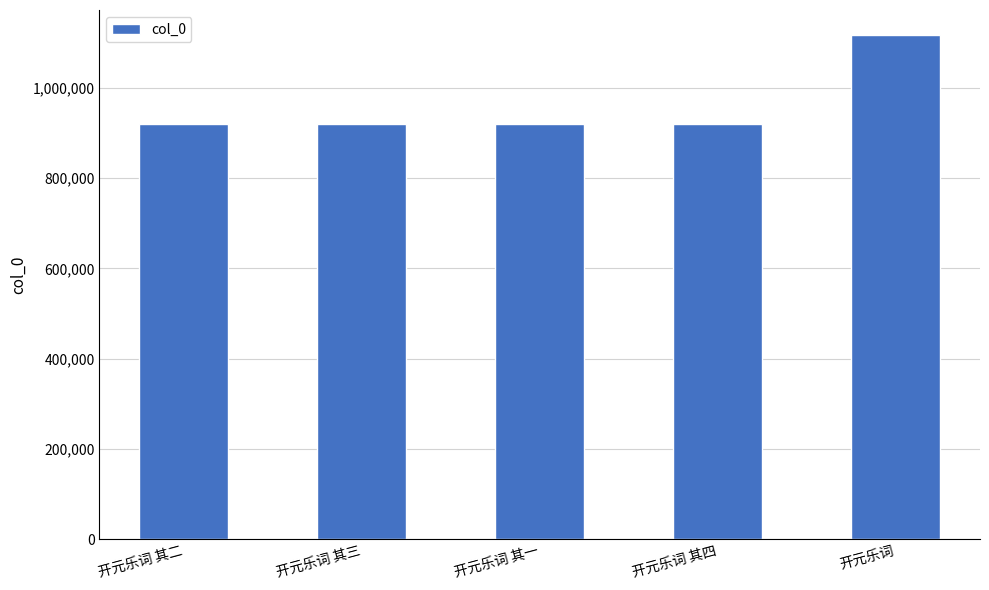

What is the ratio of the value at 开元乐词 其二 to the value at 开元乐词 其三?

1.0